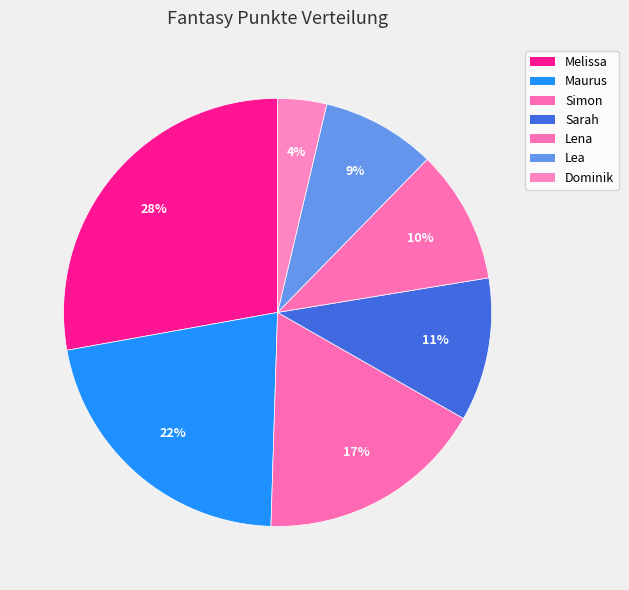

Which has a higher value, Lea or Melissa?

Melissa